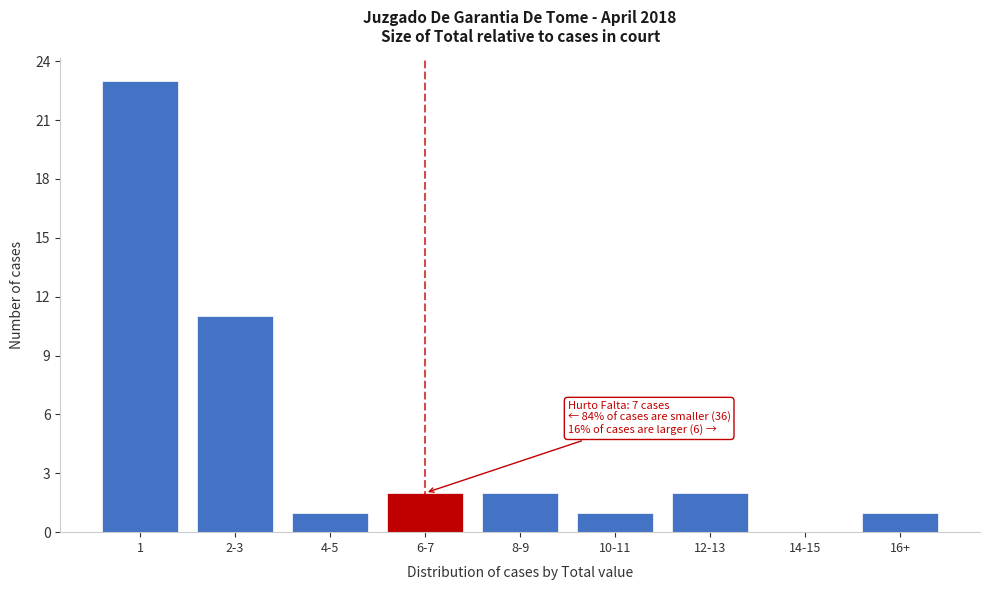

True or false: the data shows 23 at 1.

True